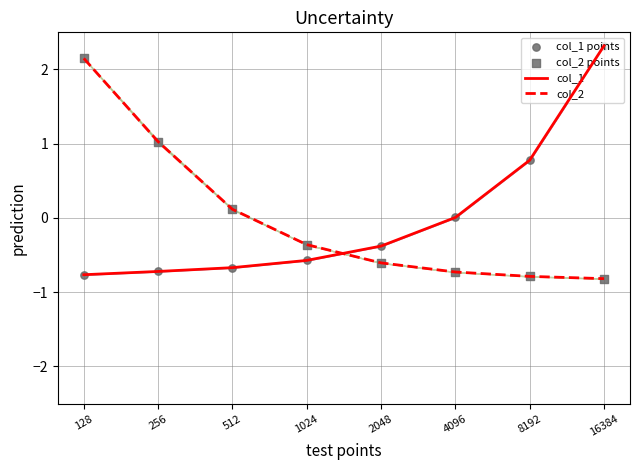

Which series has the widest spread of Y values?

col_1